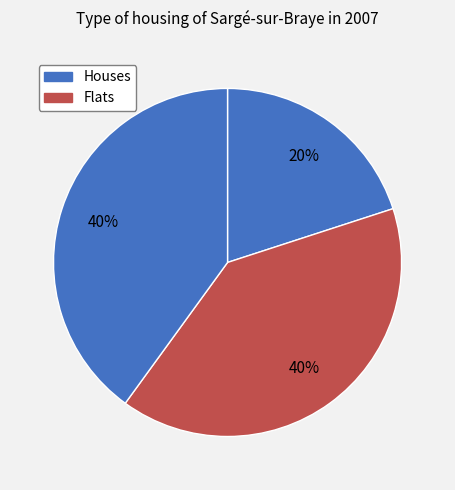

Count the number of slices in the pie.

3